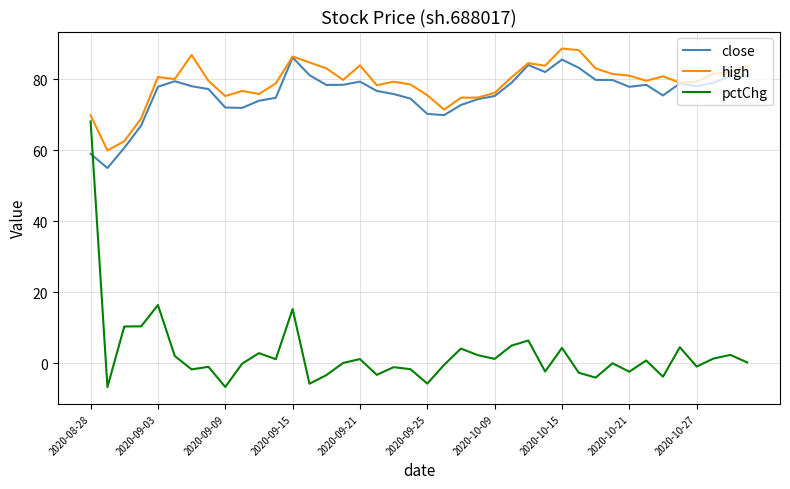

How many intersections are there between pctChg and close?

1